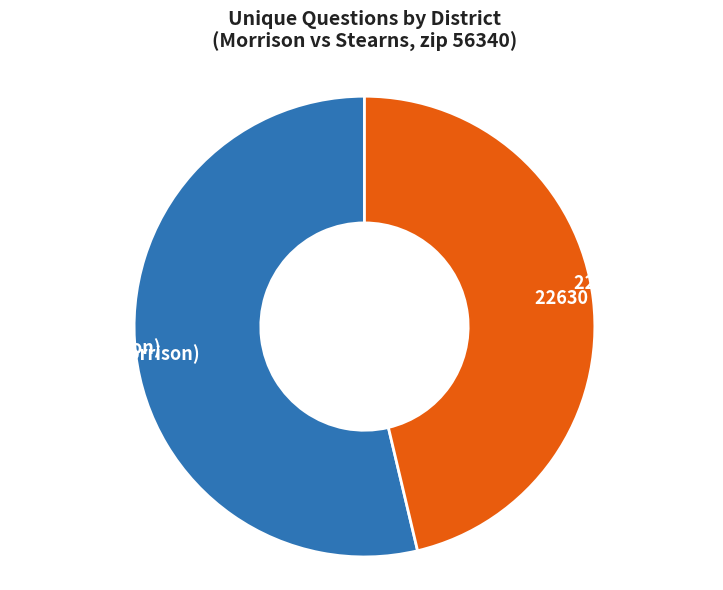

Which slice is the smallest?

22630 (Stearns)